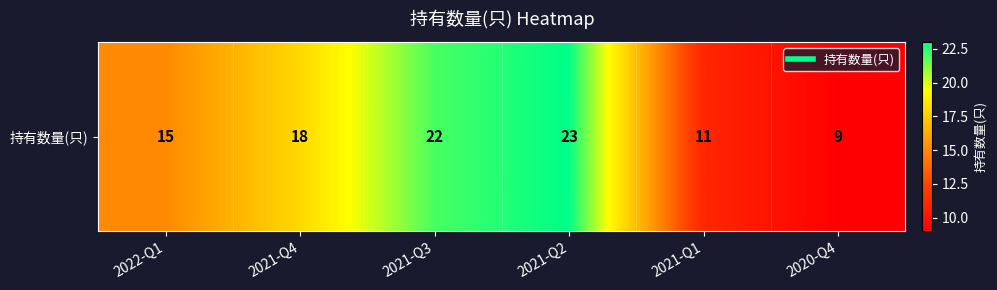

The value at 2021-Q3 is 15. True or false?

False